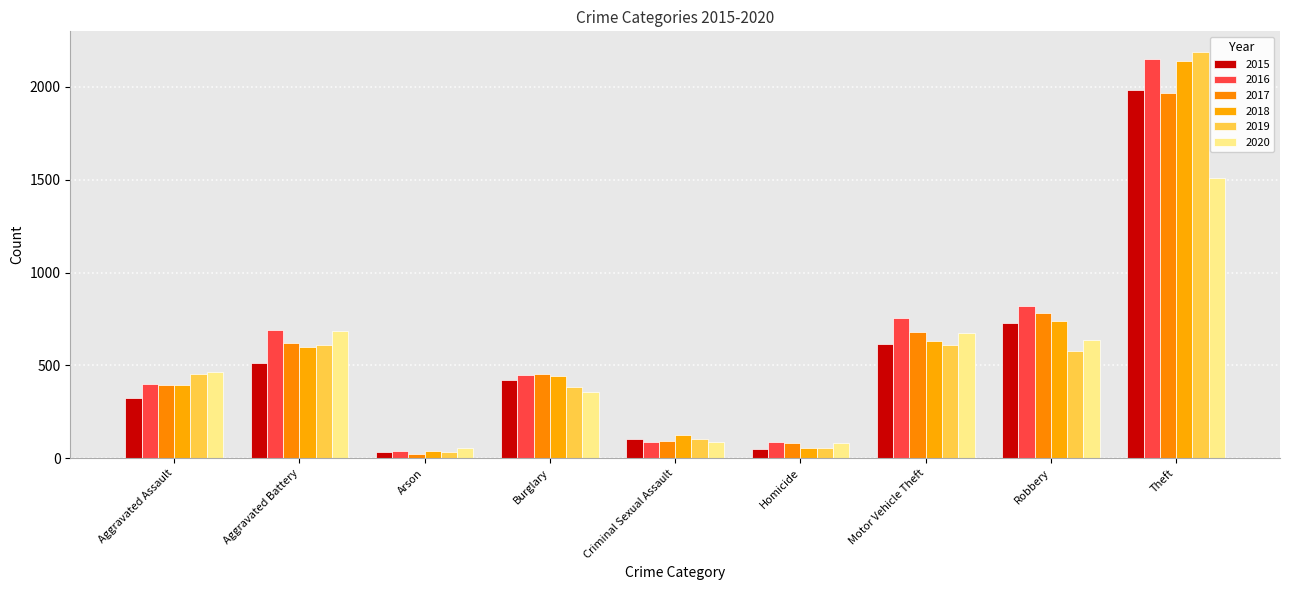

At which category is the sum across all series the highest?

Theft